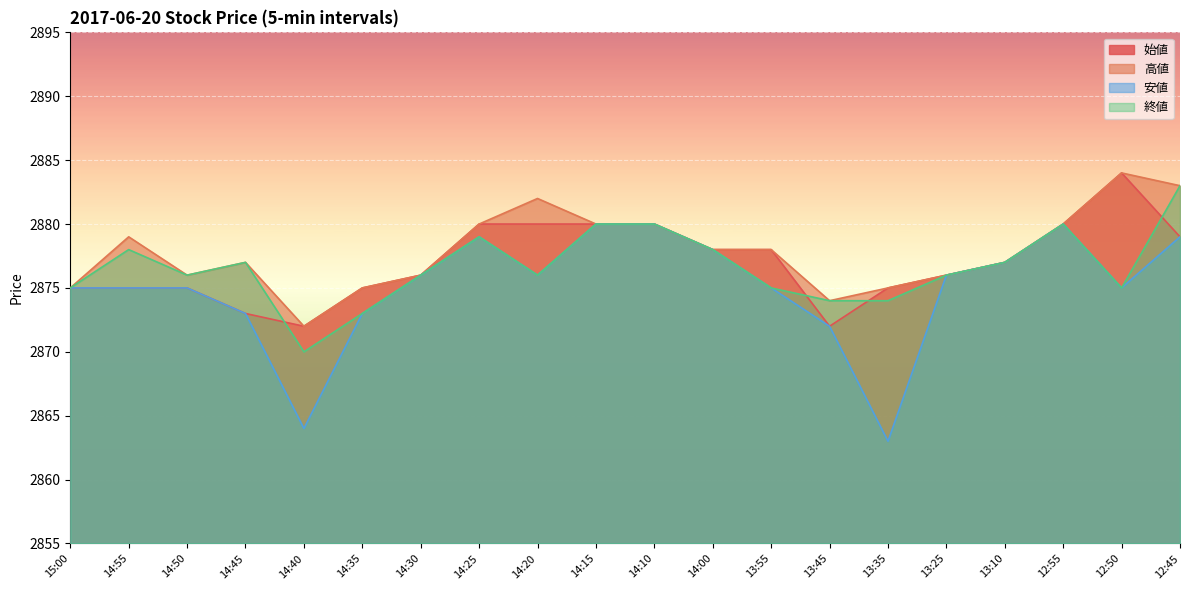

True or false: 高値 and 終値 cross at least once.

False